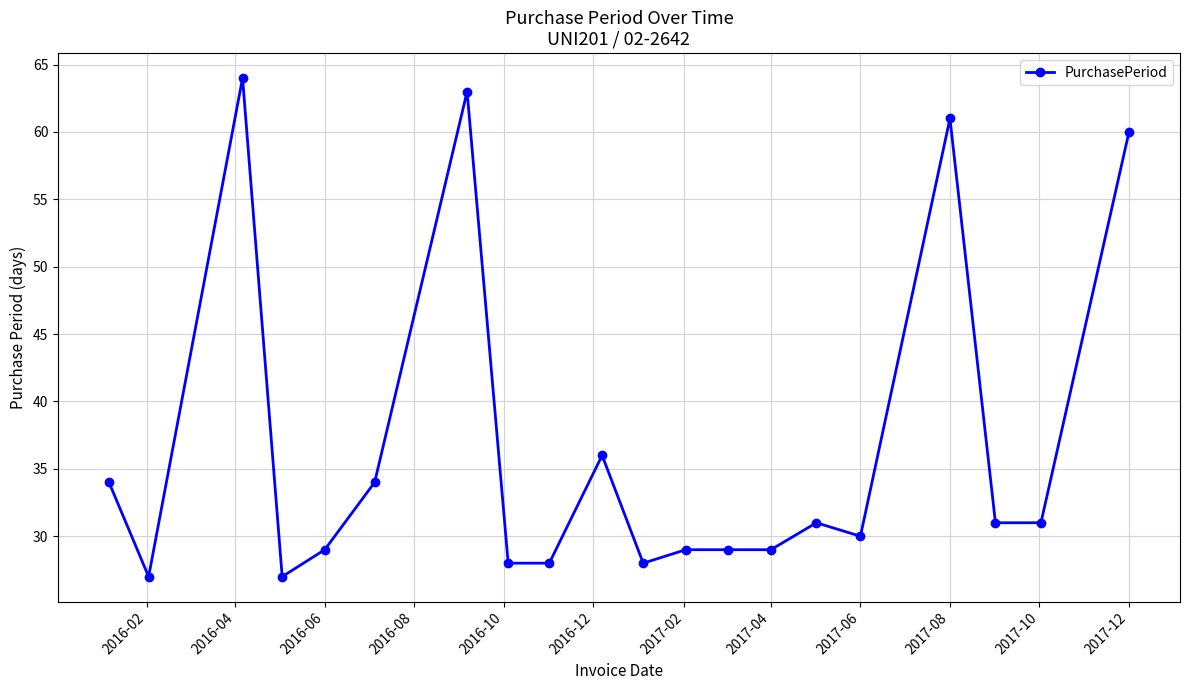

What is the smallest value displayed?

27